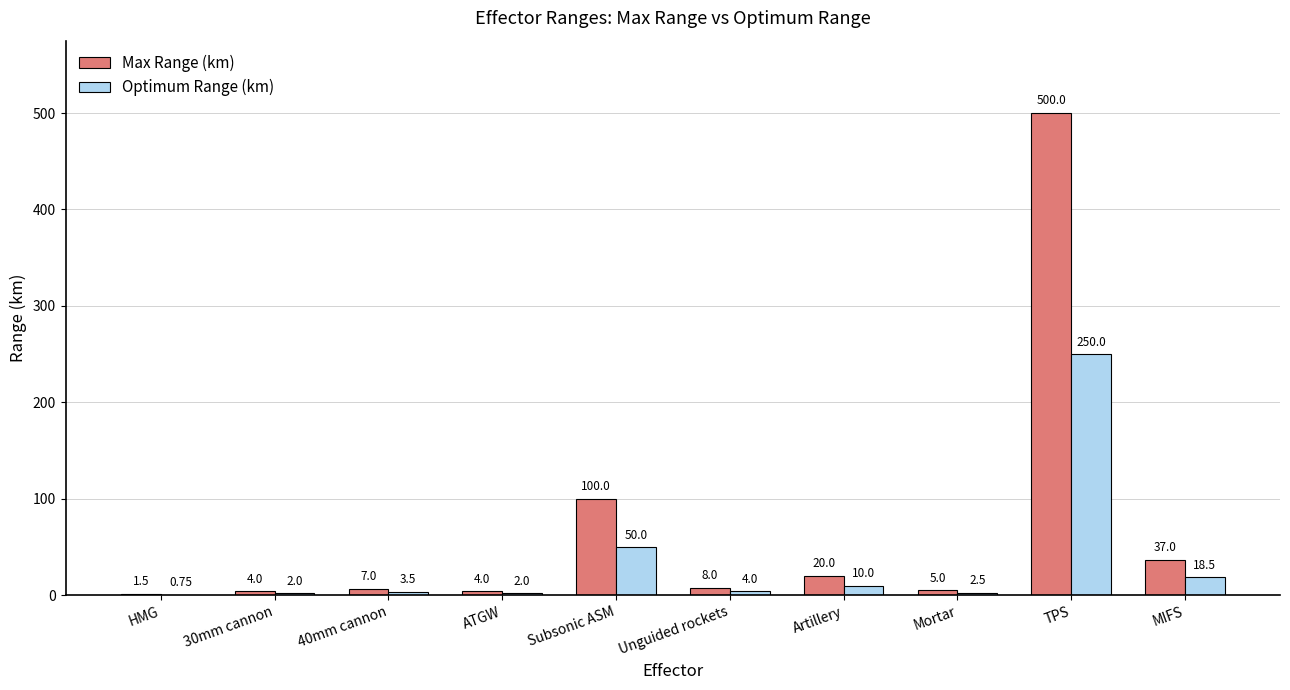

Where is Max Range (km) nearest to the value 250?

Subsonic ASM